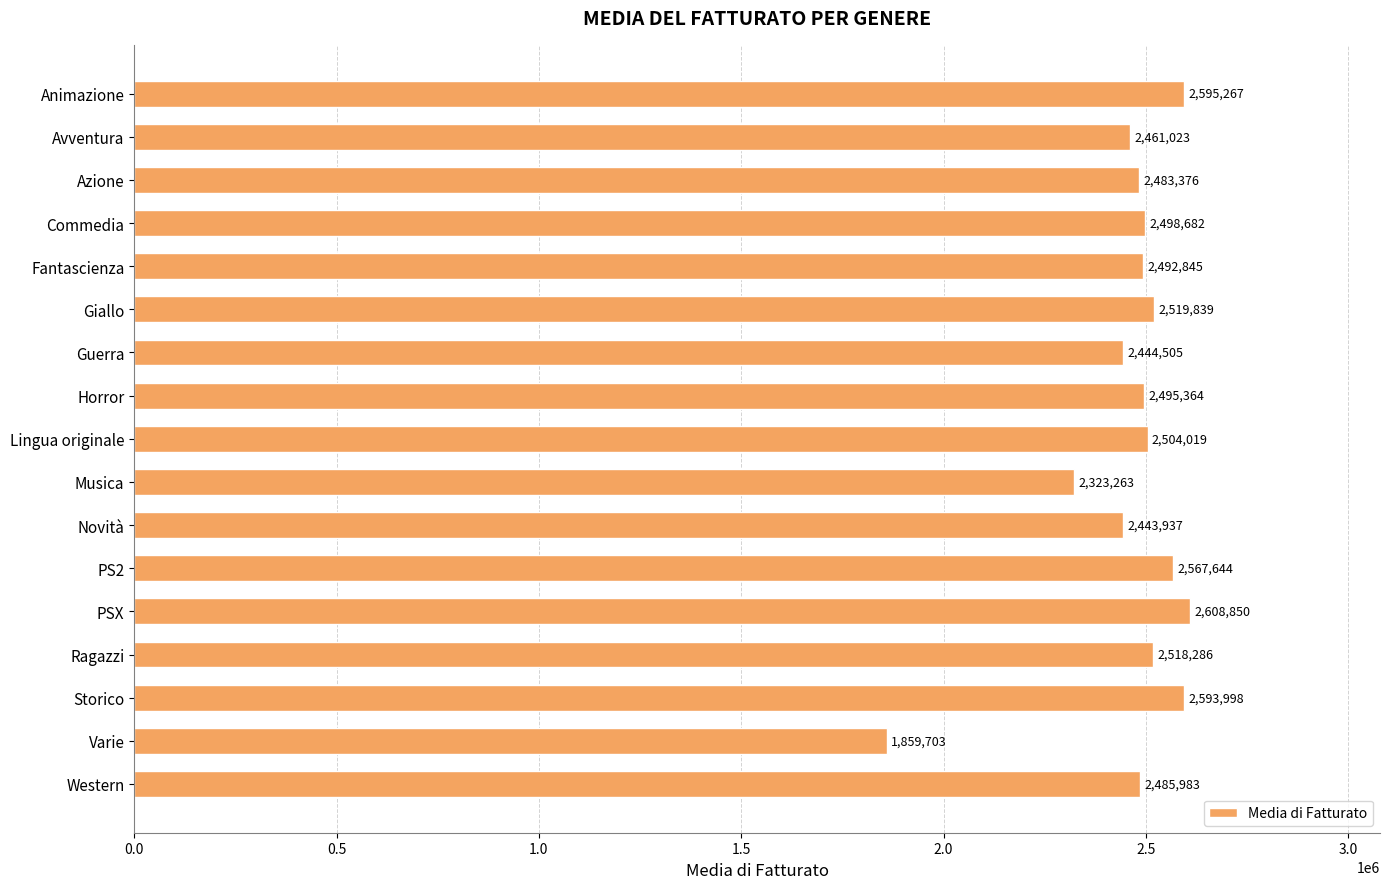

What is the sum of all values?

41896585.1